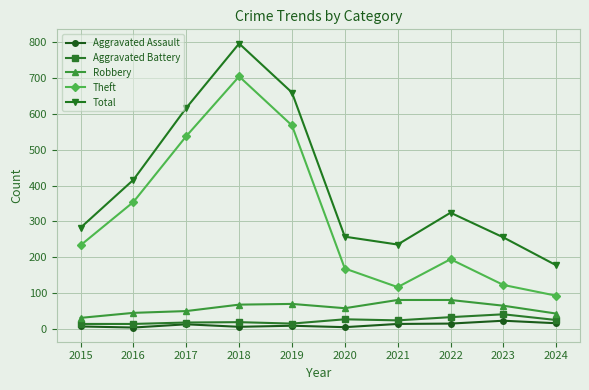

Count the number of data series in this chart.

5